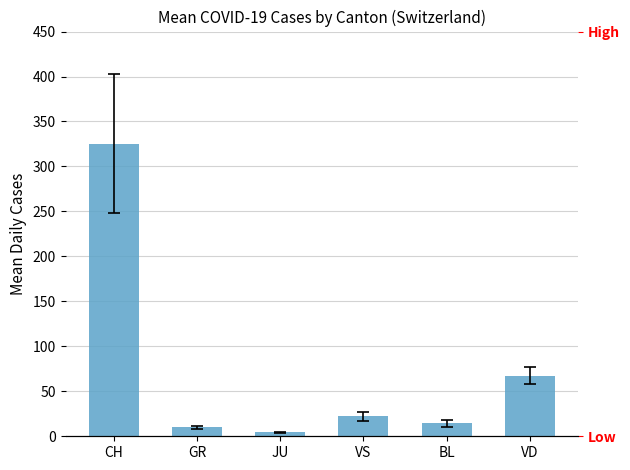

List the labels in order of value, smallest first.

JU, GR, BL, VS, VD, CH